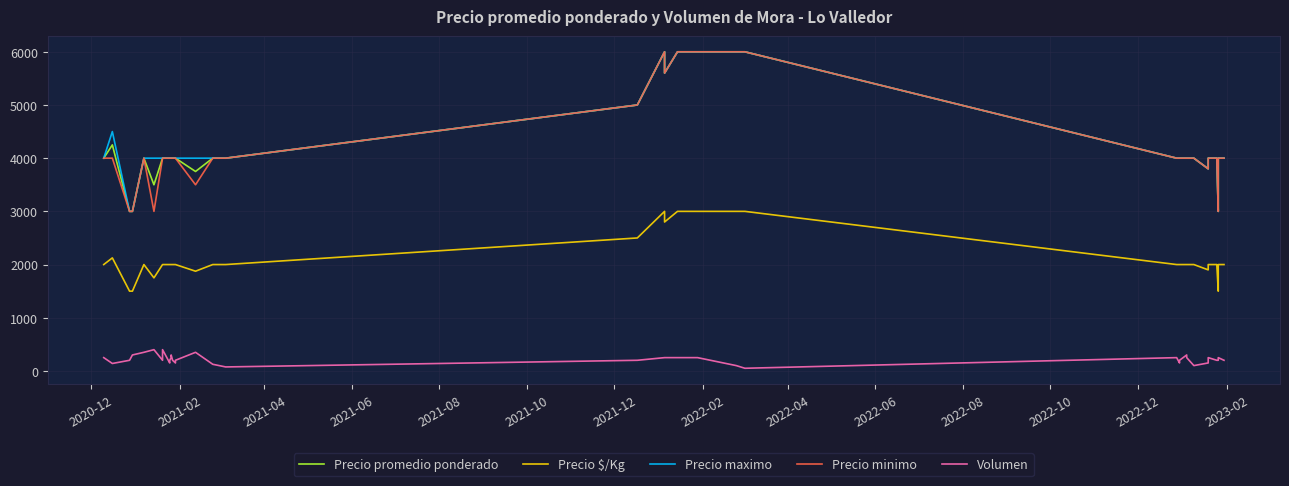

How many Volumen values are between 200 and 250?

23